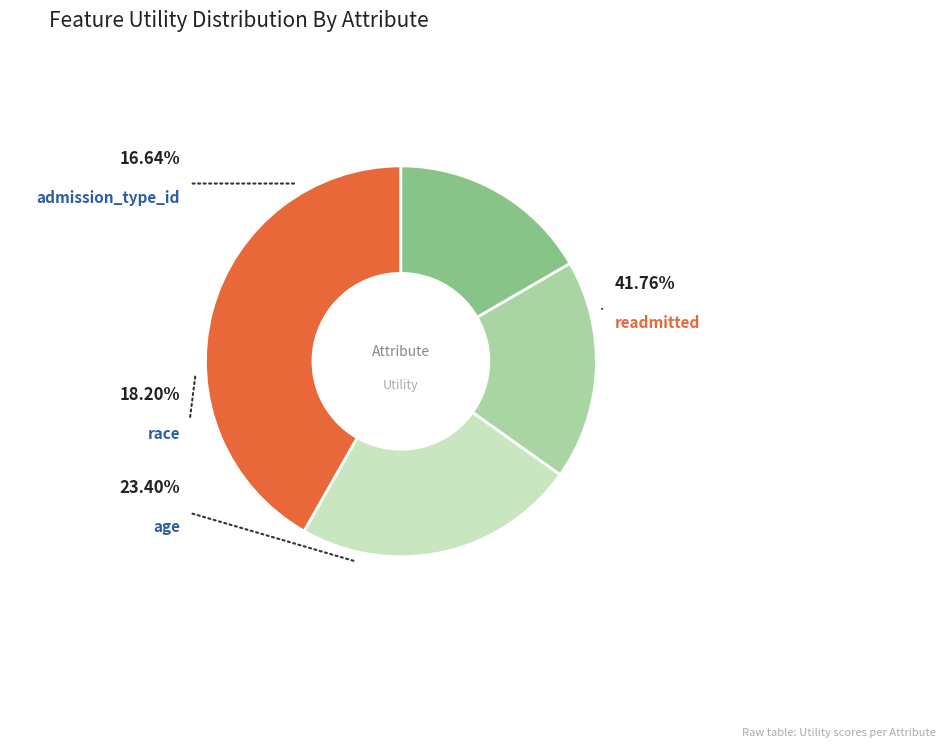

To the nearest percent, what is the average slice percentage?

25%